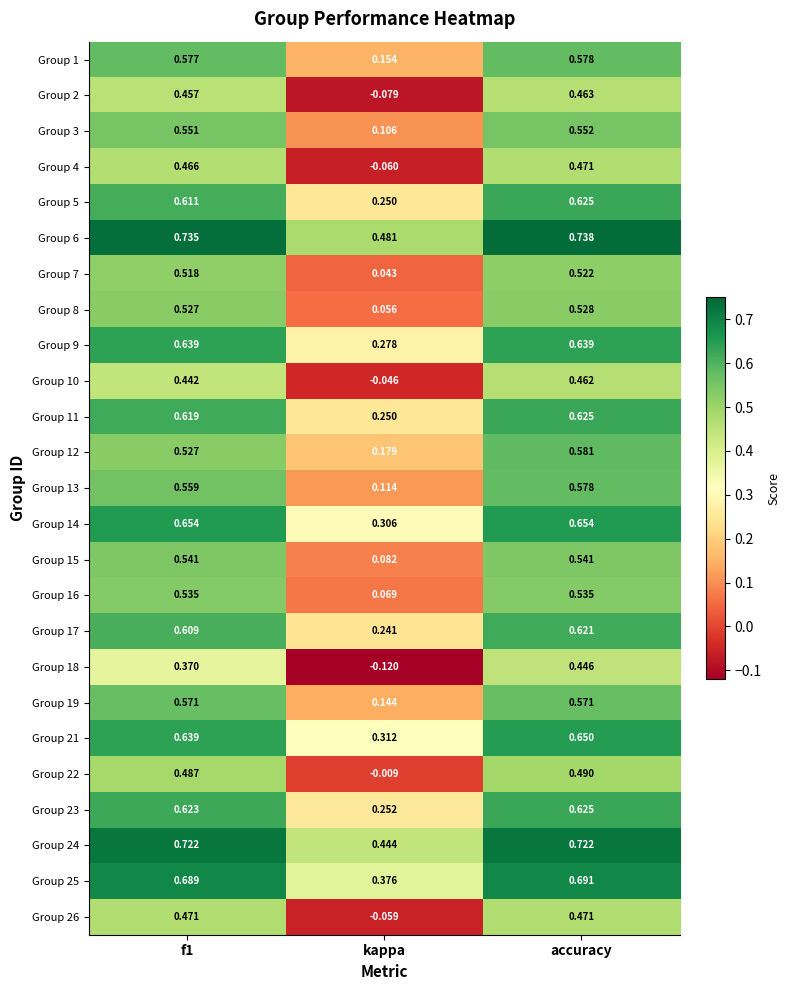

At which label does Group 11 reach its minimum?

kappa